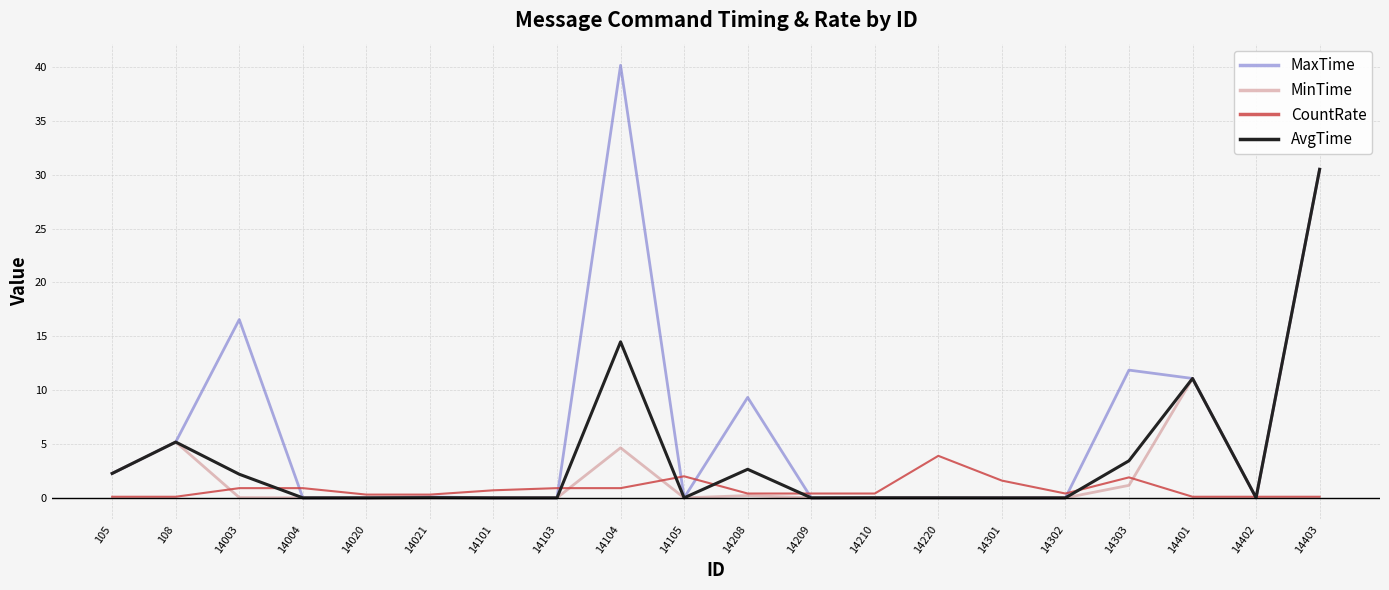

What is the highest value of the MaxTime series?

40.2